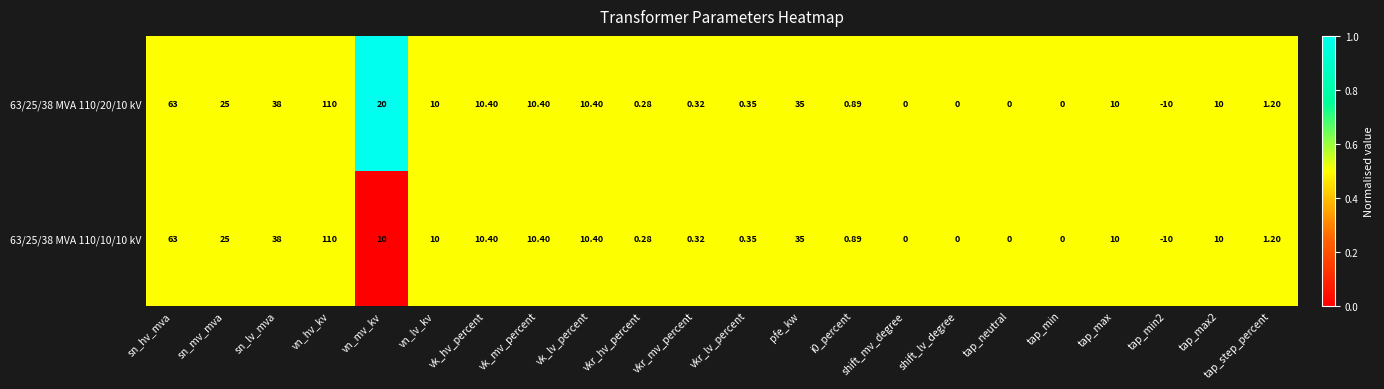

Which category has the highest value across all series?

vn_hv_kv